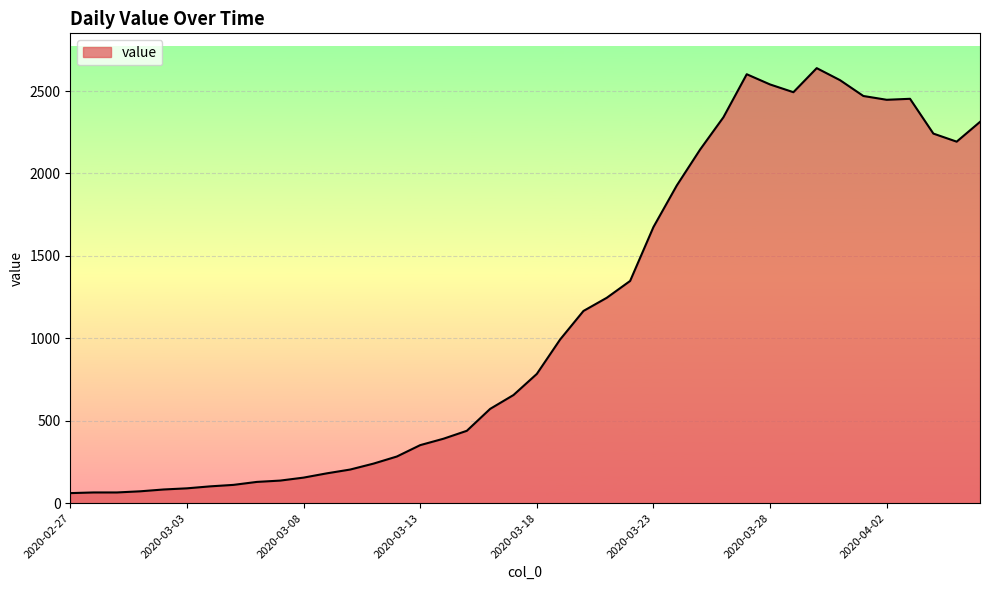

What is the smallest value displayed?

61